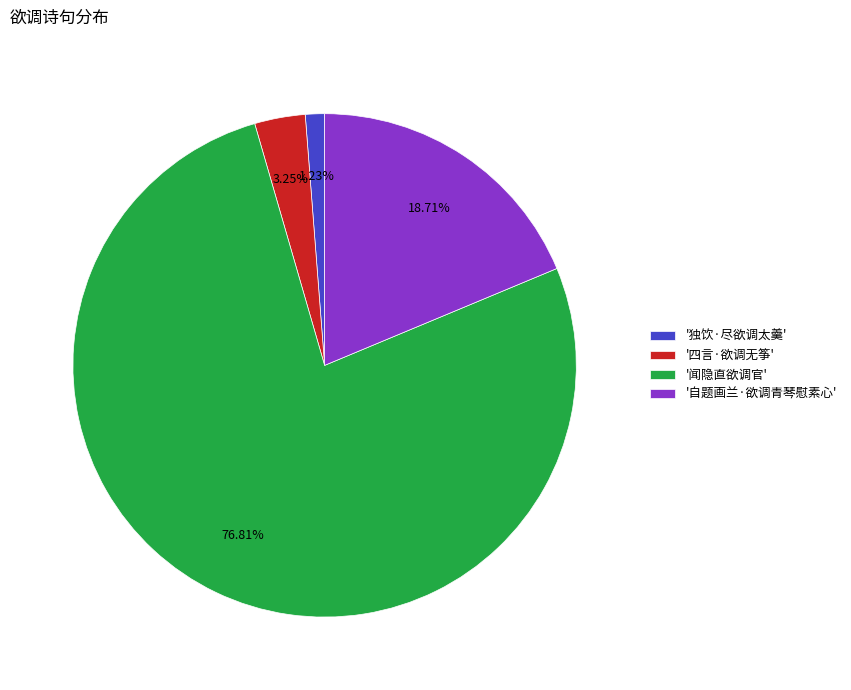

Combined, do '闻隐直欲调官' and '自题画兰·欲调青琴慰素心' account for over 50%?

Yes